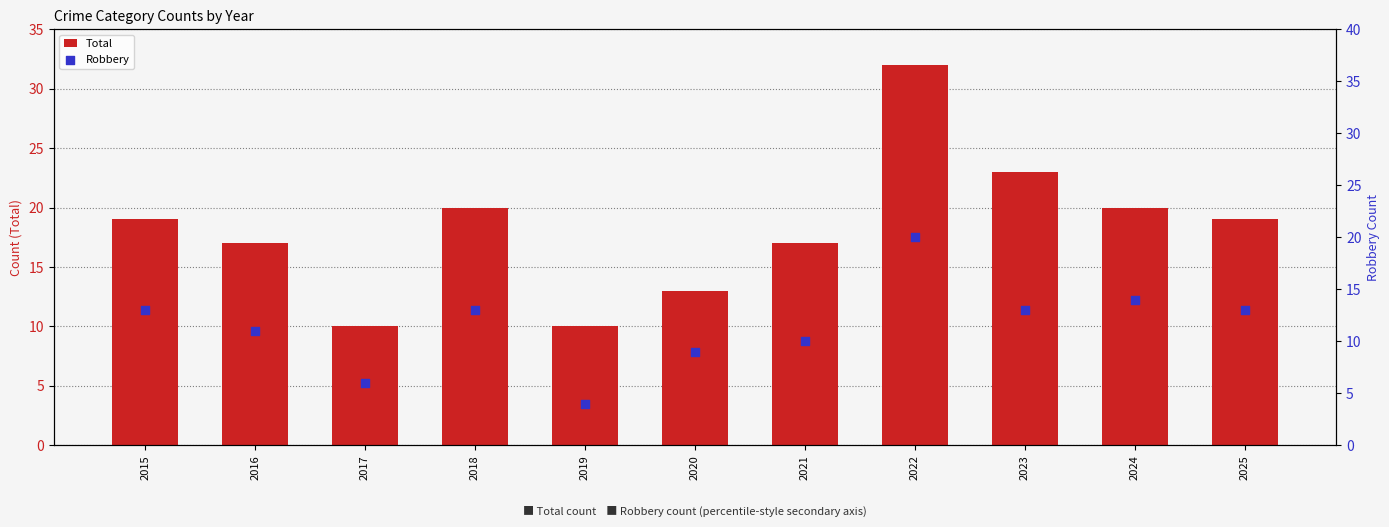

Is the value of Total at 2023 greater than the value of Robbery at 2015?

Yes